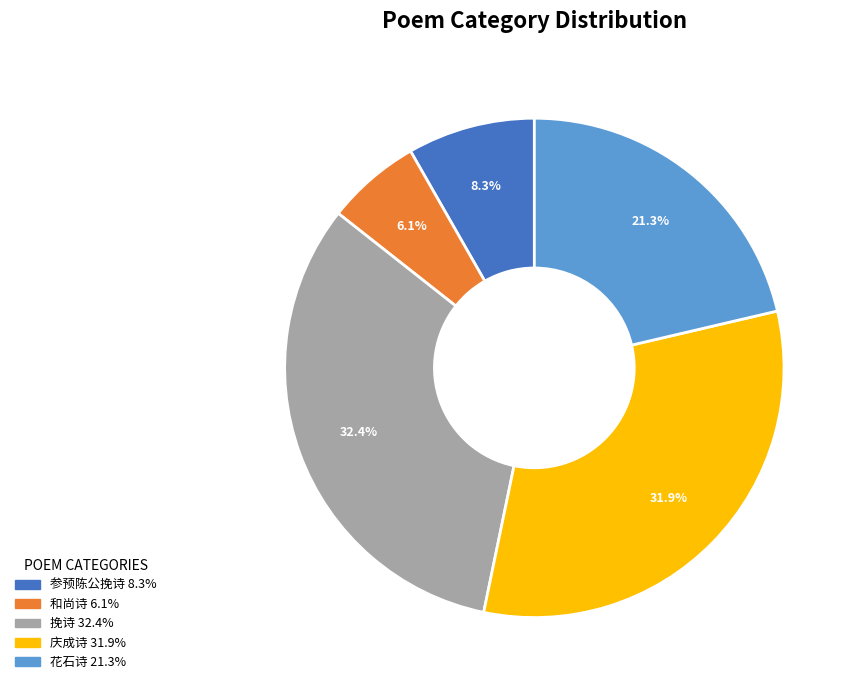

To the nearest percent, what is the average slice percentage?

20%